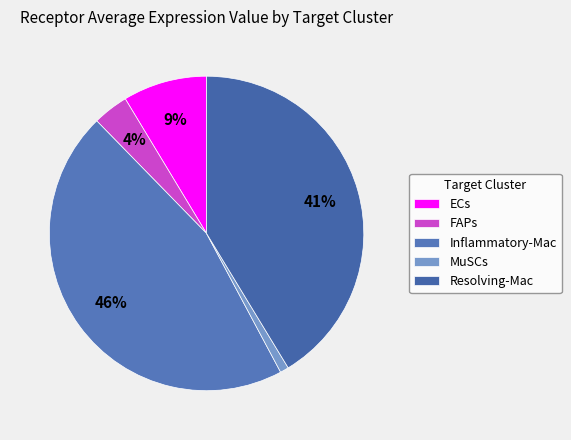

Which category has the biggest portion of the pie?

Inflammatory-Mac